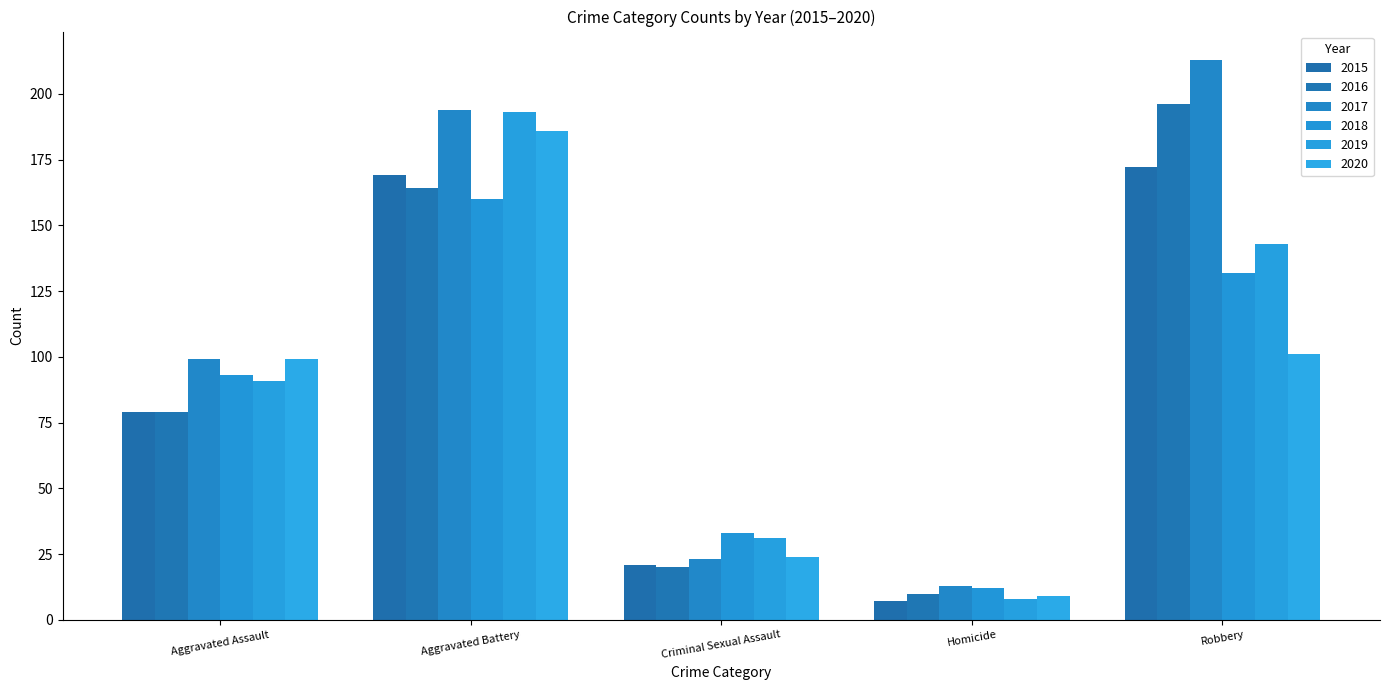

Is the value of 2019 at Homicide greater than the value of 2017 at Robbery?

No